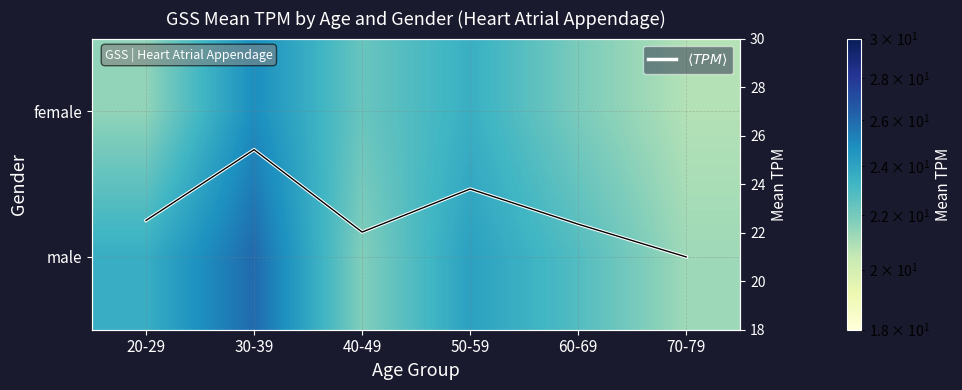

What is the sum of the $\langle TPM \rangle$ values at 60-69 and 20-29?

44.9